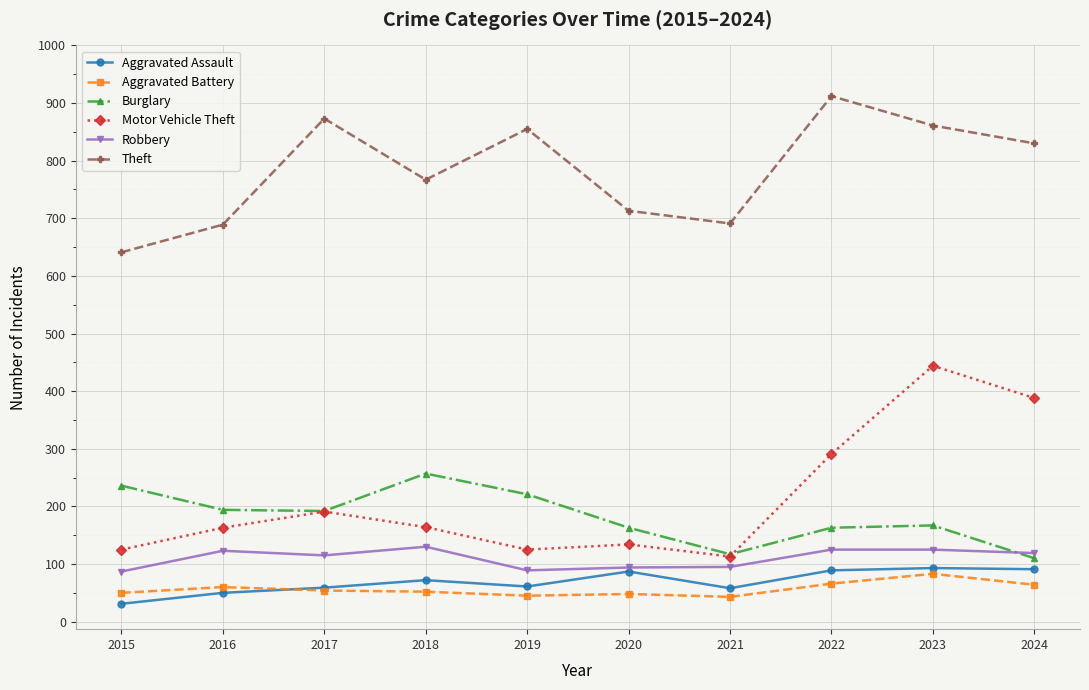

Which series has the largest range (max minus min)?

Motor Vehicle Theft